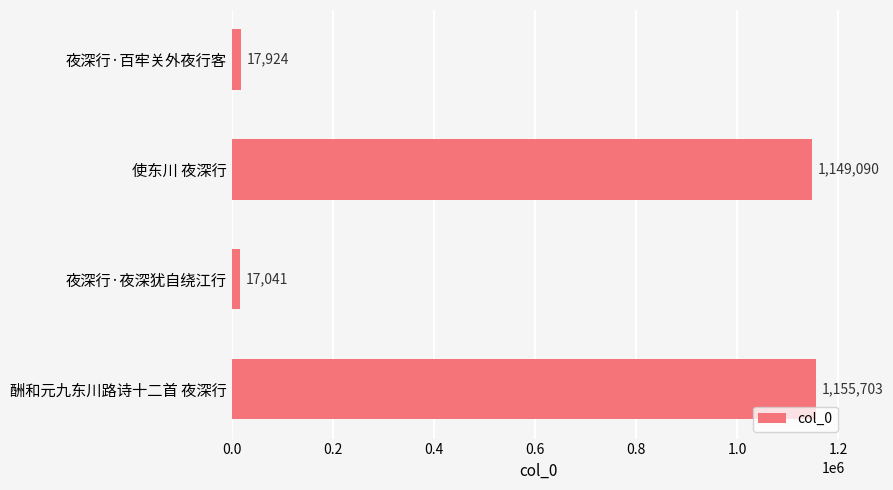

Reading top to bottom, transcribe all the data shown in this chart.

夜深行·百牢关外夜行客=17924	使东川 夜深行=1149090	夜深行·夜深犹自绕江行=17041	酬和元九东川路诗十二首 夜深行=1155703